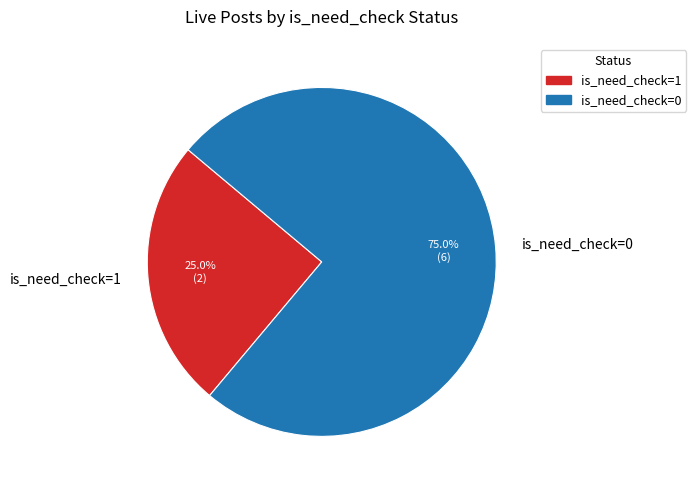

Is there a majority slice in this chart?

Yes